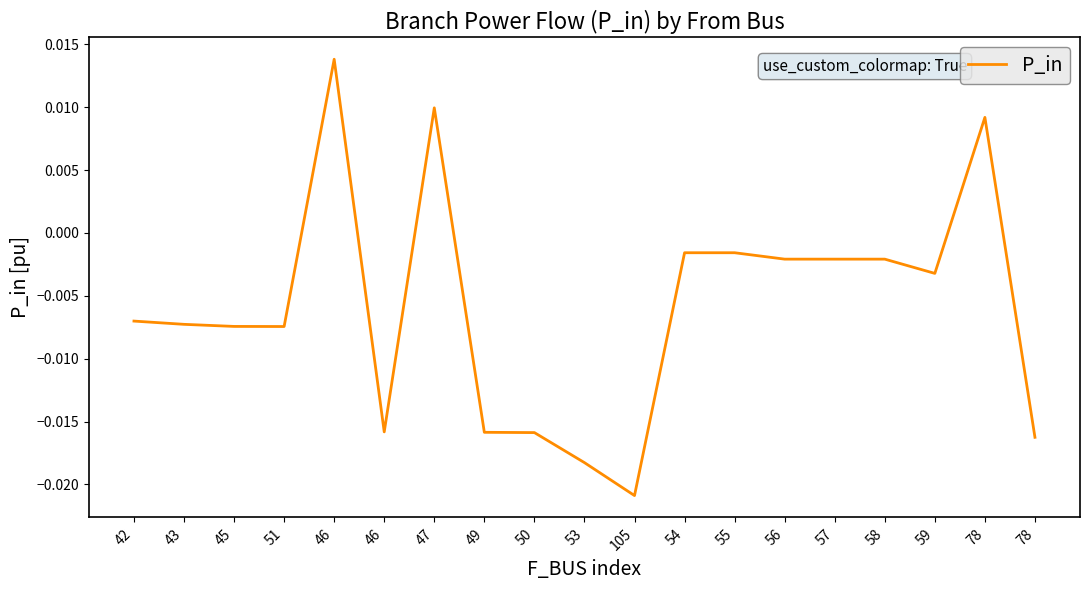

How many values are above zero?

3